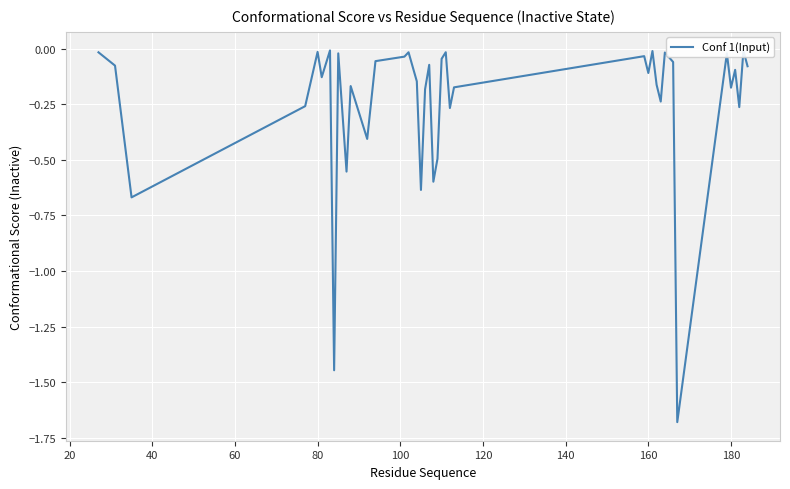

Does the chart have visible grid lines?

Yes